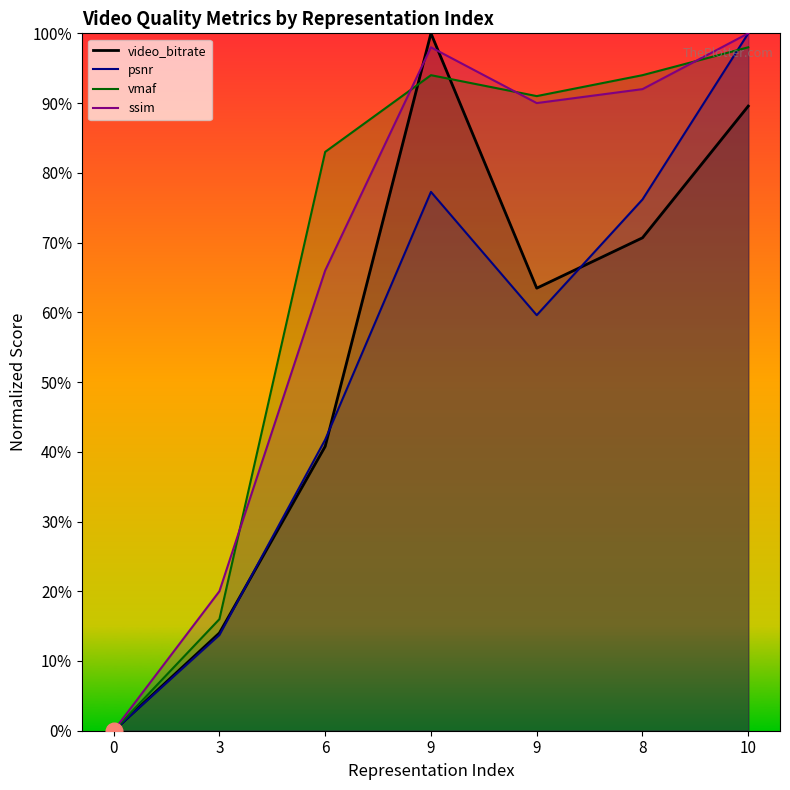

What are all the series names shown in the legend?

video_bitrate, psnr, vmaf, ssim